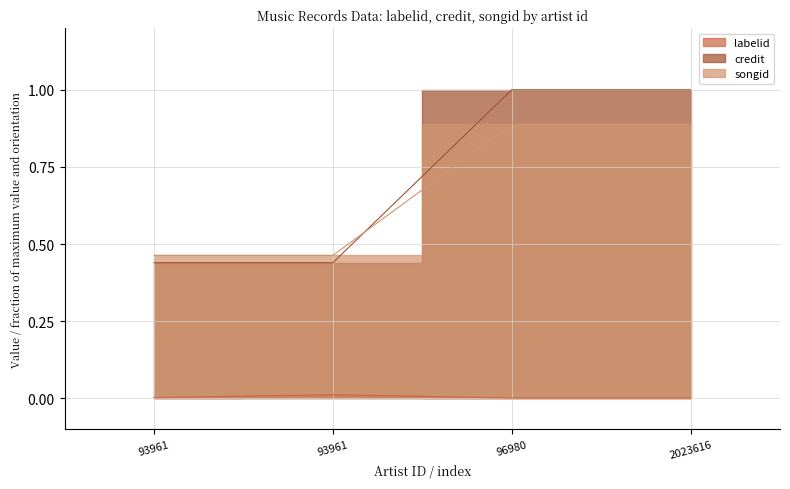

True or false: songid and credit intersect in this chart.

True